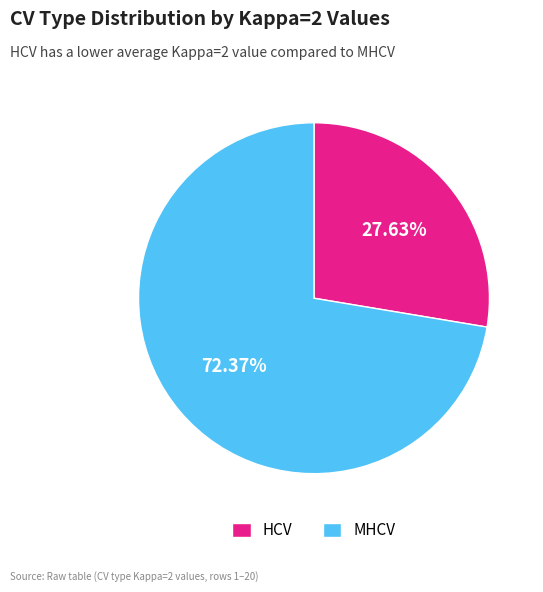

Does HCV account for over 50% of the chart?

No